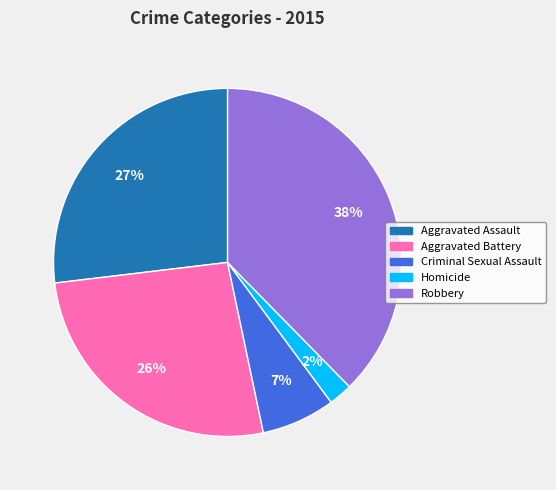

Is Robbery the majority of the pie?

No